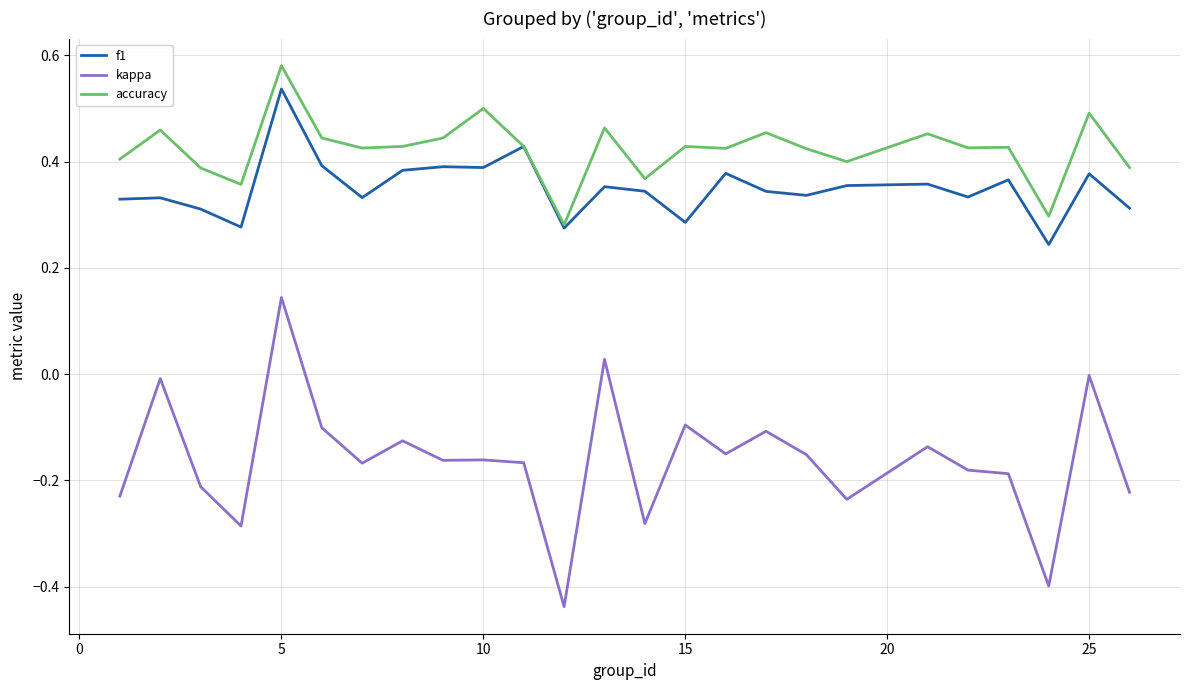

Which series has the widest spread of values?

kappa